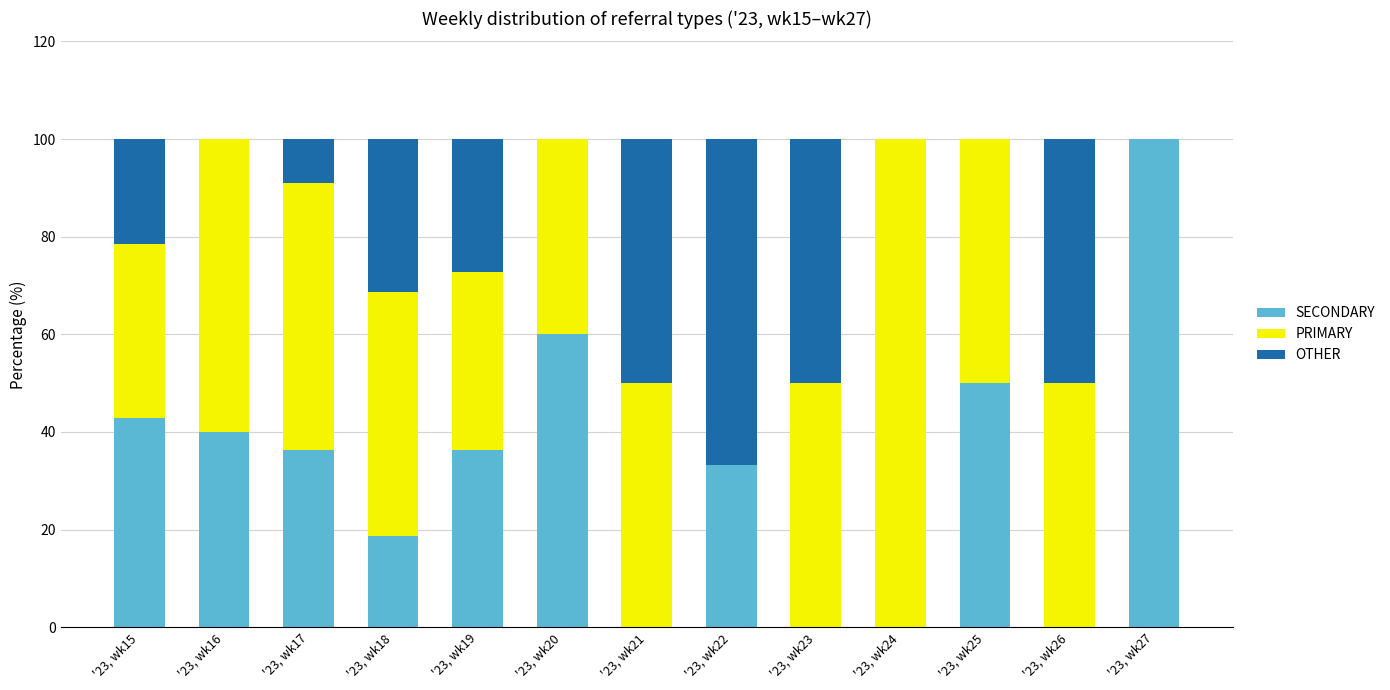

What is the total value across all series at '23, wk26?

100.0